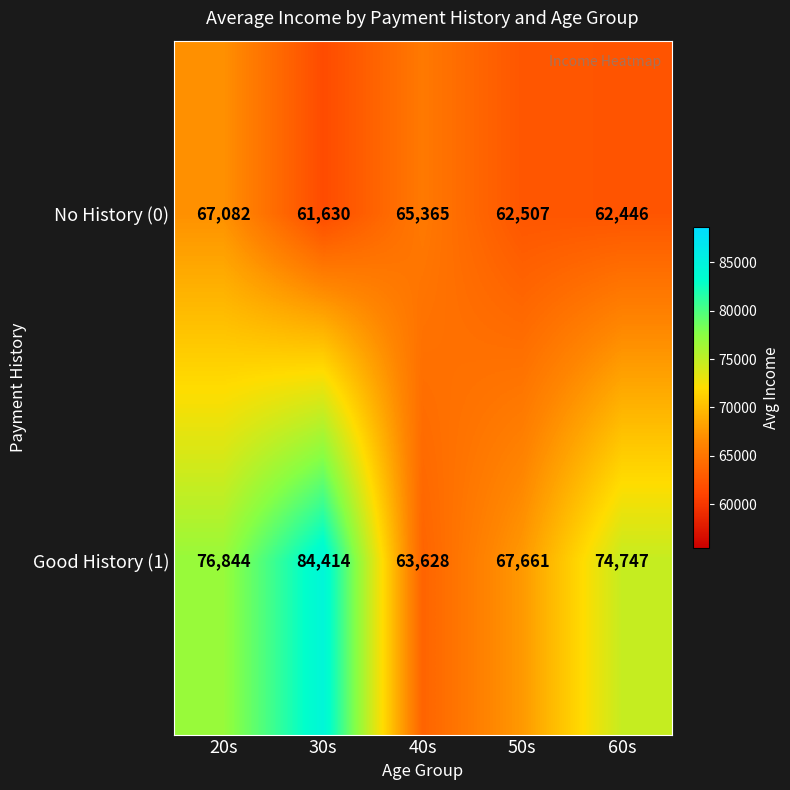

True or false: No History (0) has a value of 18515 at 30s.

False